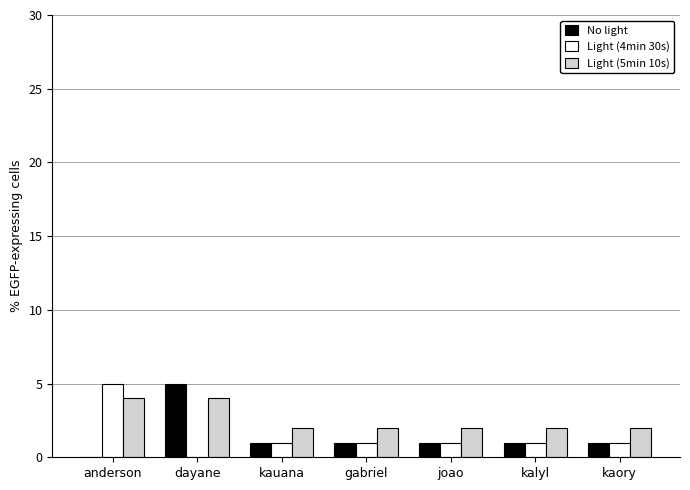

How many data points does each series have?

7